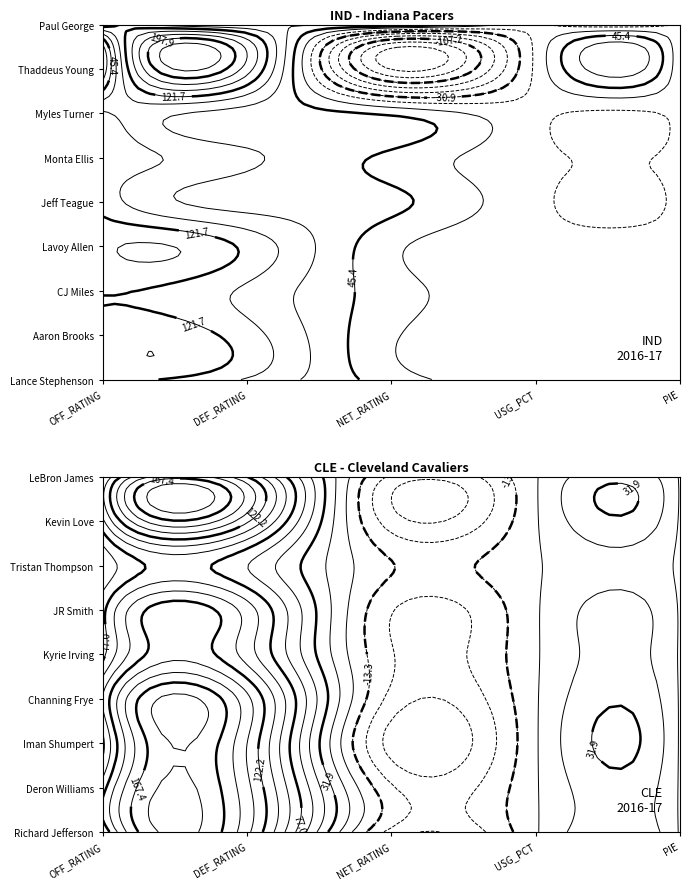

Reading left to right, what are all the values shown in this chart?

Paul George: 142.1	68.4	73.7	0.3	0.2
Thaddeus Young: 0.0	160.0	-160.0	0.2	-0.1
Myles Turner: 100.0	60.0	40.0	0.2	0.1
Monta Ellis: 114.3	75.0	39.3	0.0	0.0
Jeff Teague: 111.1	60.0	51.1	0.1	0.4
Lavoy Allen: 141.7	115.4	26.3	0.1	0.1
CJ Miles: 122.7	91.3	31.4	0.3	0.3
Aaron Brooks: 130.8	107.1	23.6	0.2	-0.1
Lance Stephenson: 126.7	93.8	32.9	0.1	-0.1